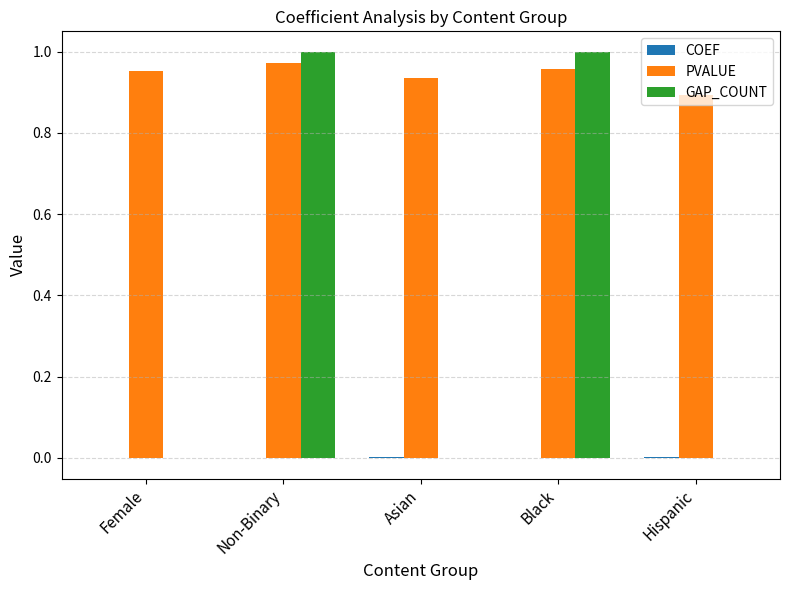

Between Non-Binary and Asian, which series saw the biggest shift?

GAP_COUNT